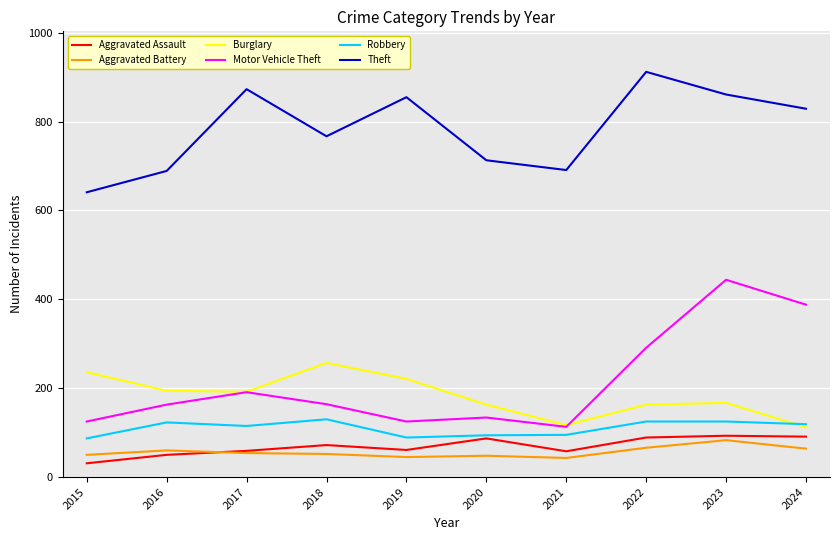

How many values in the Motor Vehicle Theft series are below 164?

5